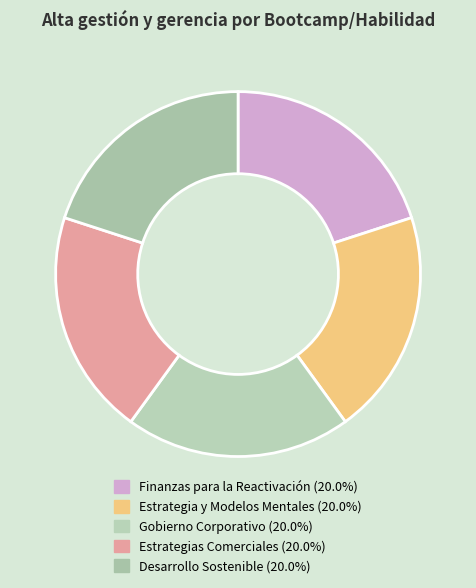

Is there a majority slice in this chart?

No